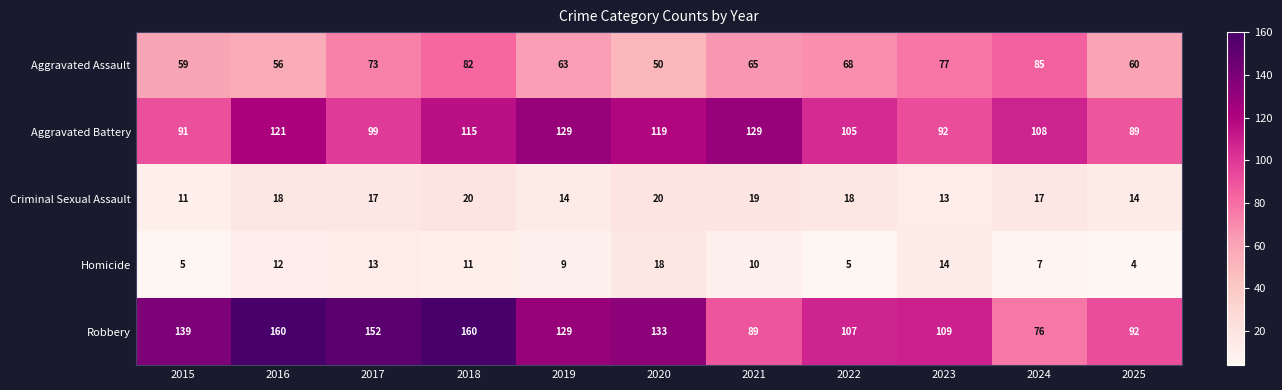

At 2017, list the series in order from largest to smallest.

Robbery, Aggravated Battery, Aggravated Assault, Criminal Sexual Assault, Homicide